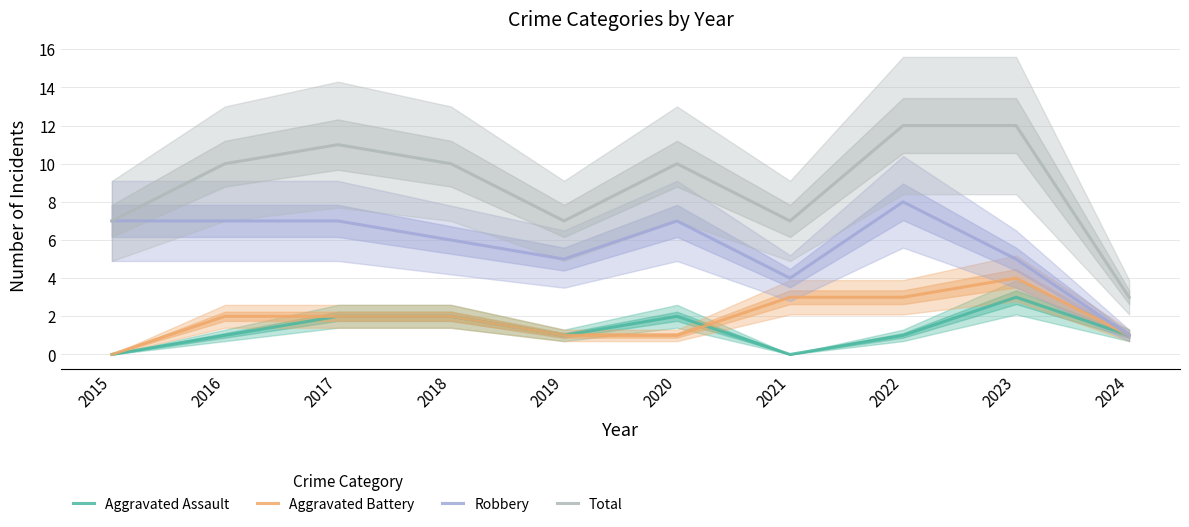

True or false: Total and Aggravated Battery intersect in this chart.

False